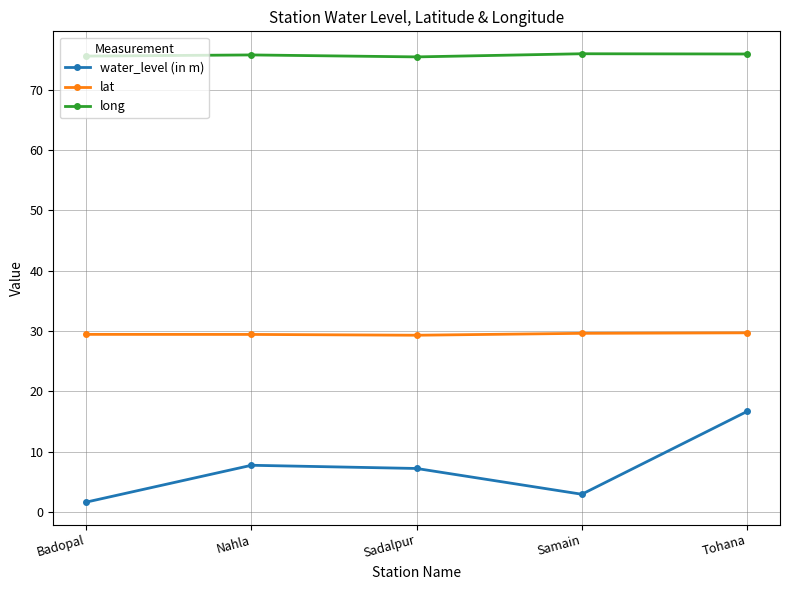

What is the difference between the maximum and minimum values in the water_level (in m) series?

15.0